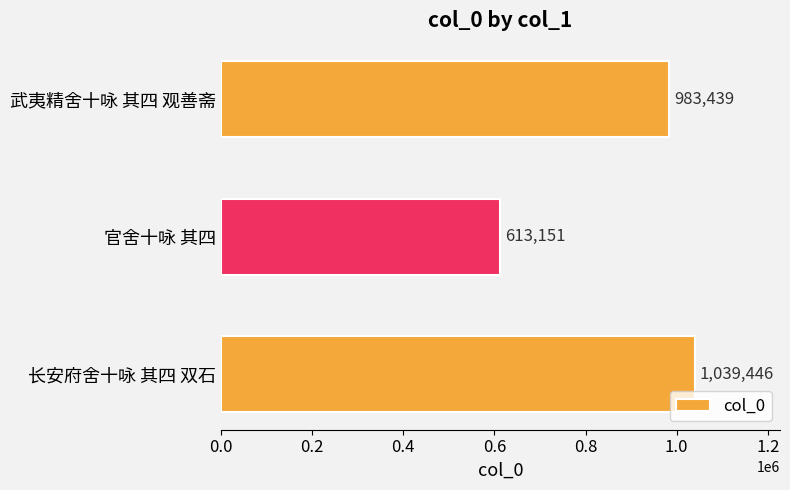

List the labels in order of value, largest first.

长安府舍十咏 其四 双石, 武夷精舍十咏 其四 观善斋, 官舍十咏 其四